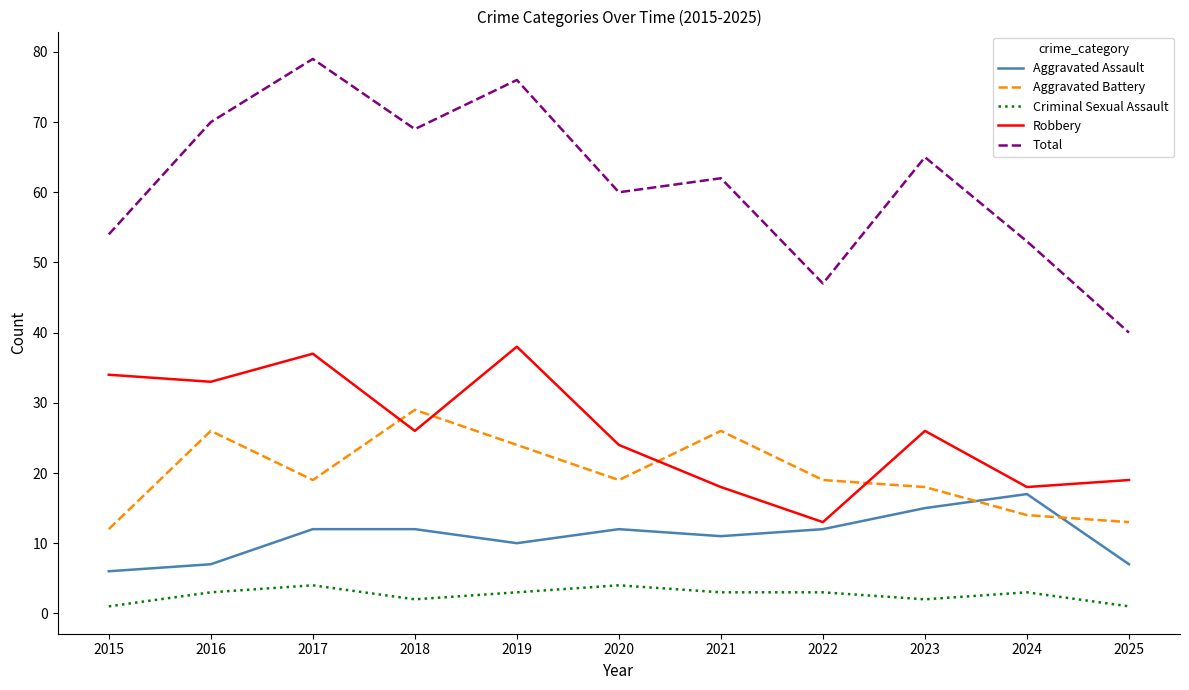

The Robbery series shows 57 at 2016. True or false?

False